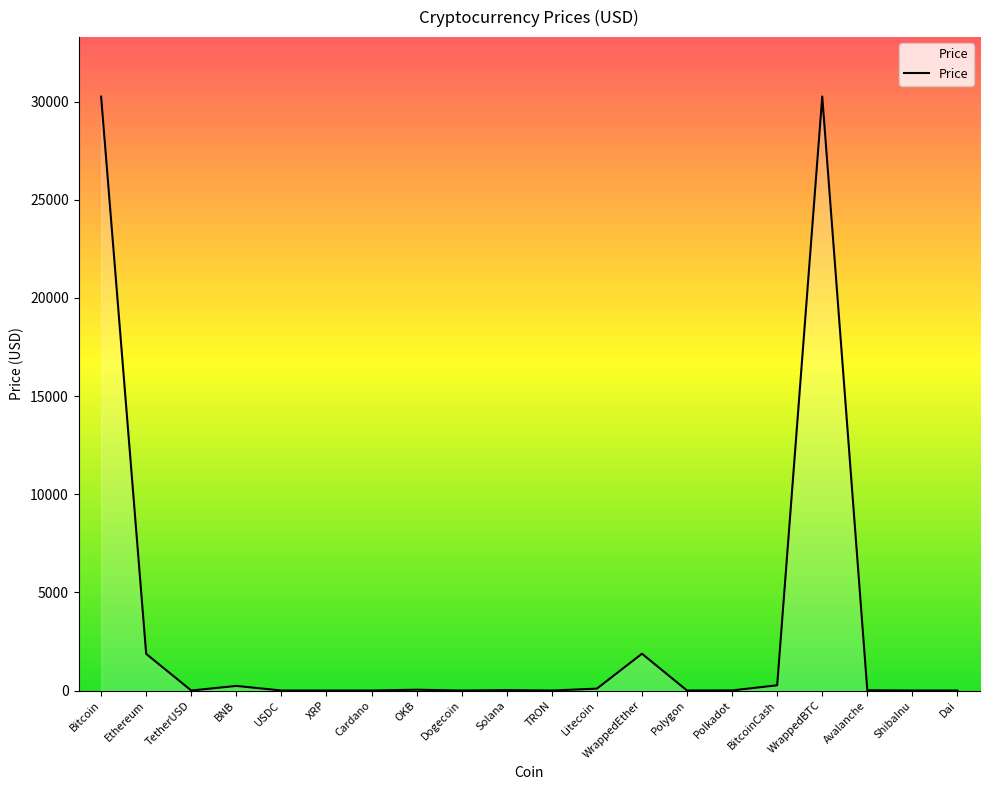

What is the average value?

3247.0